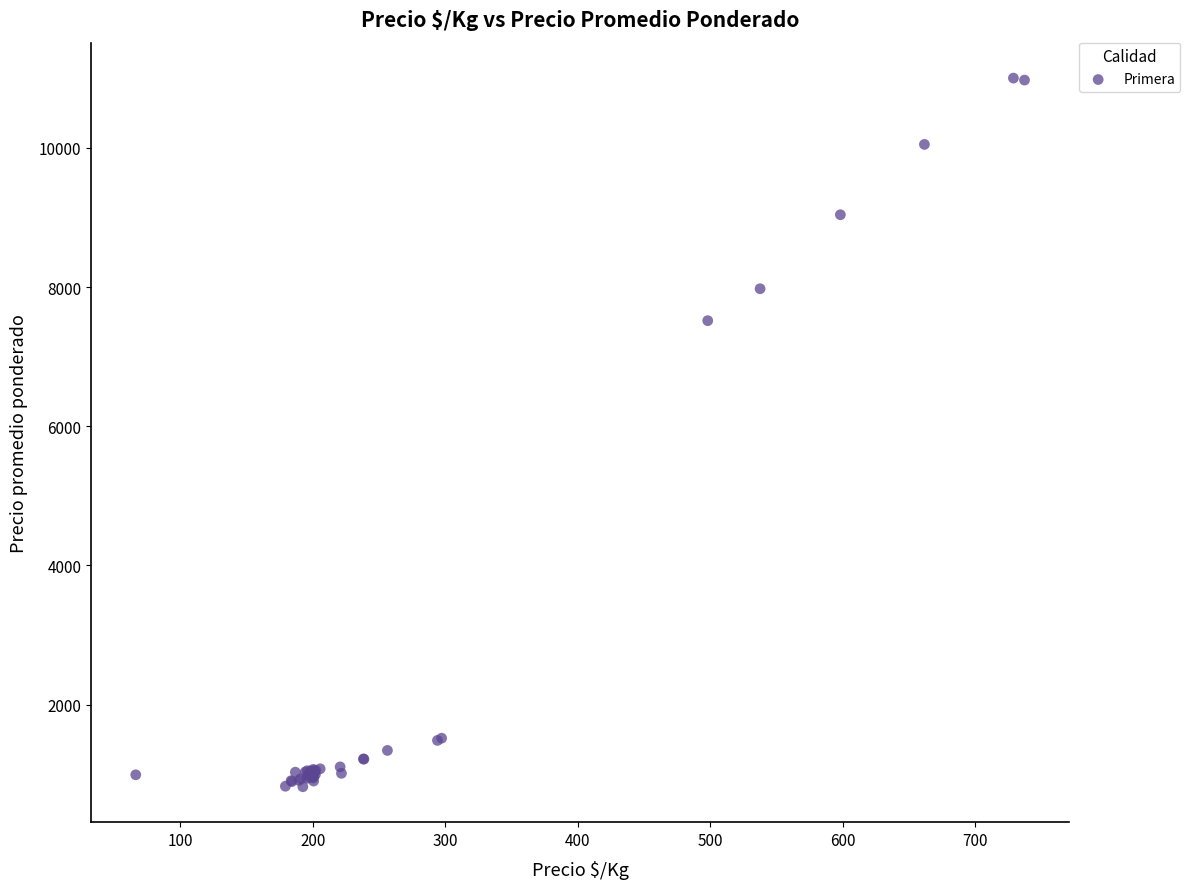

What Y value in the scatter plot is closest to 5911?

7518.1